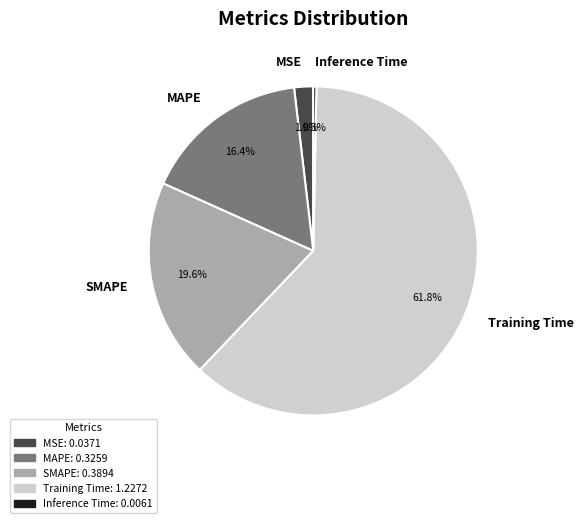

How many slices are in this pie chart?

5